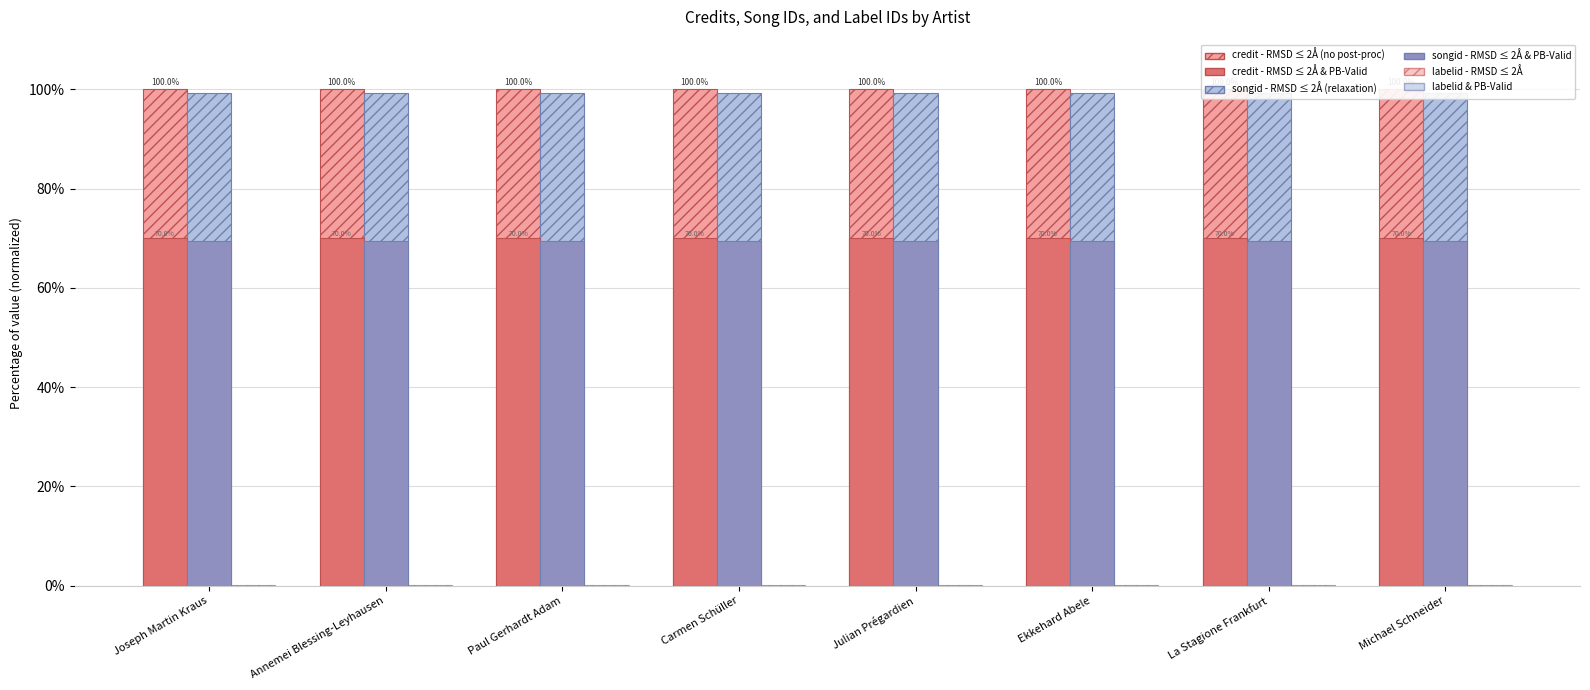

Which series has the widest spread of values?

credit (RMSD ≤ 2Å no-post)